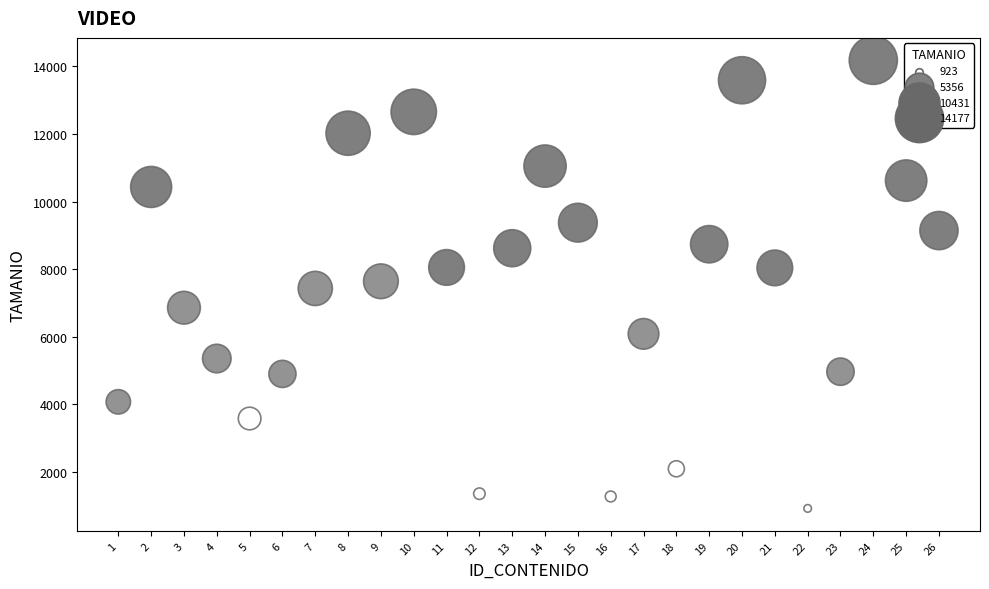

What is the range of Y values (max minus min)?

13254